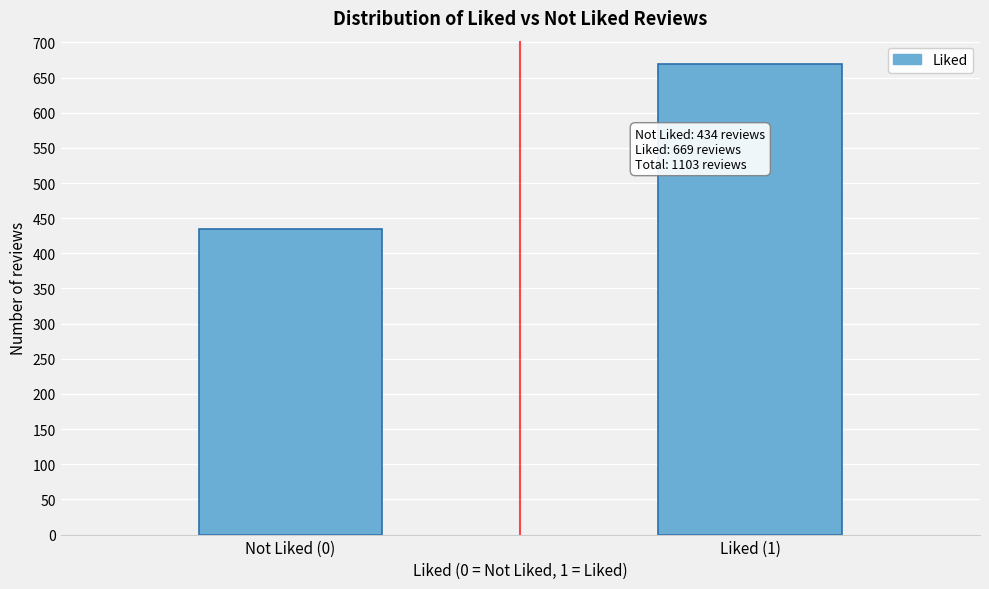

Reading left to right, list all the values displayed in this chart.

Not Liked (0)=434	Liked (1)=669